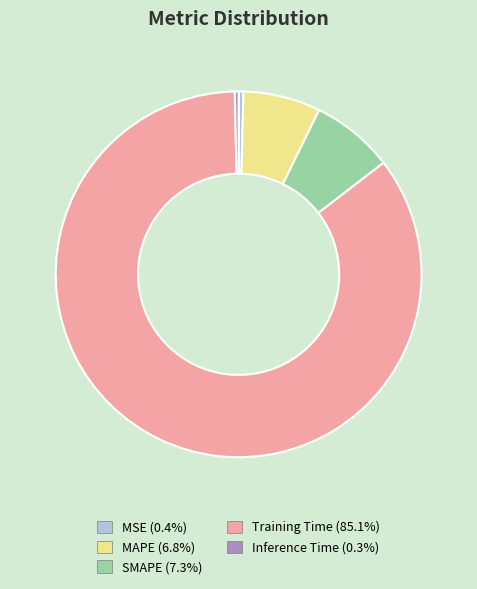

Which slice is the largest?

Training Time